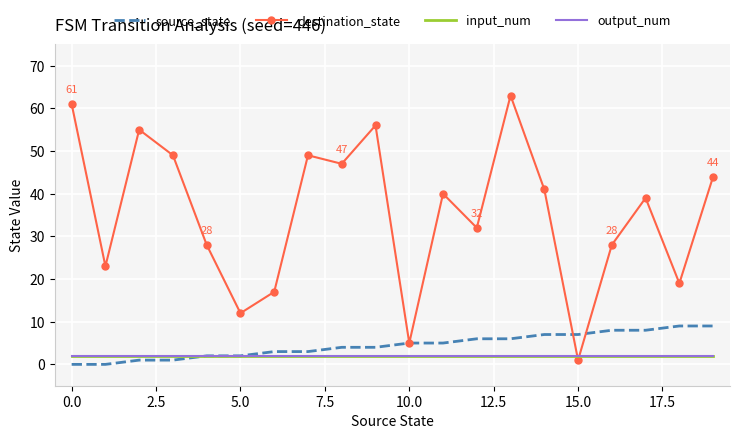

Which category has the lowest value in the destination_state series?

15.0